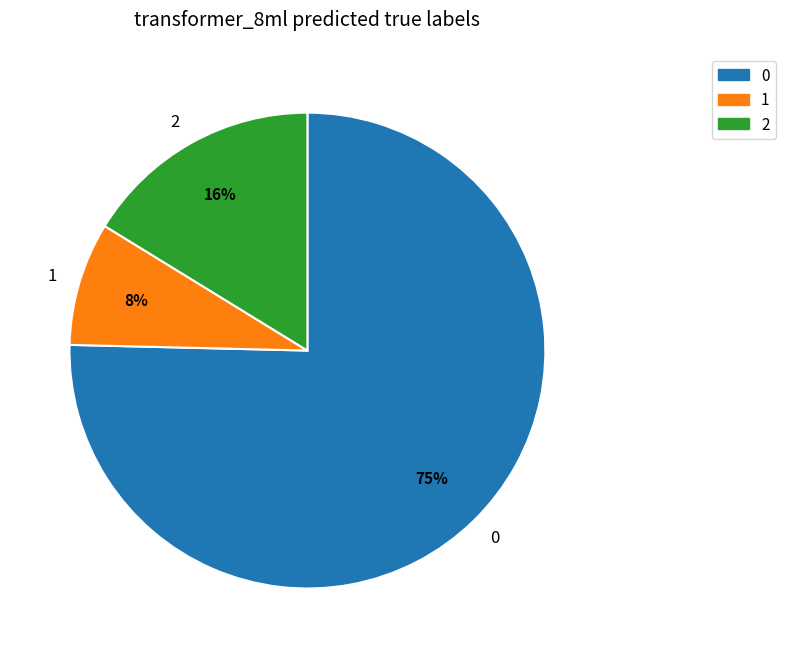

To the nearest percent, what is the average slice percentage?

33%